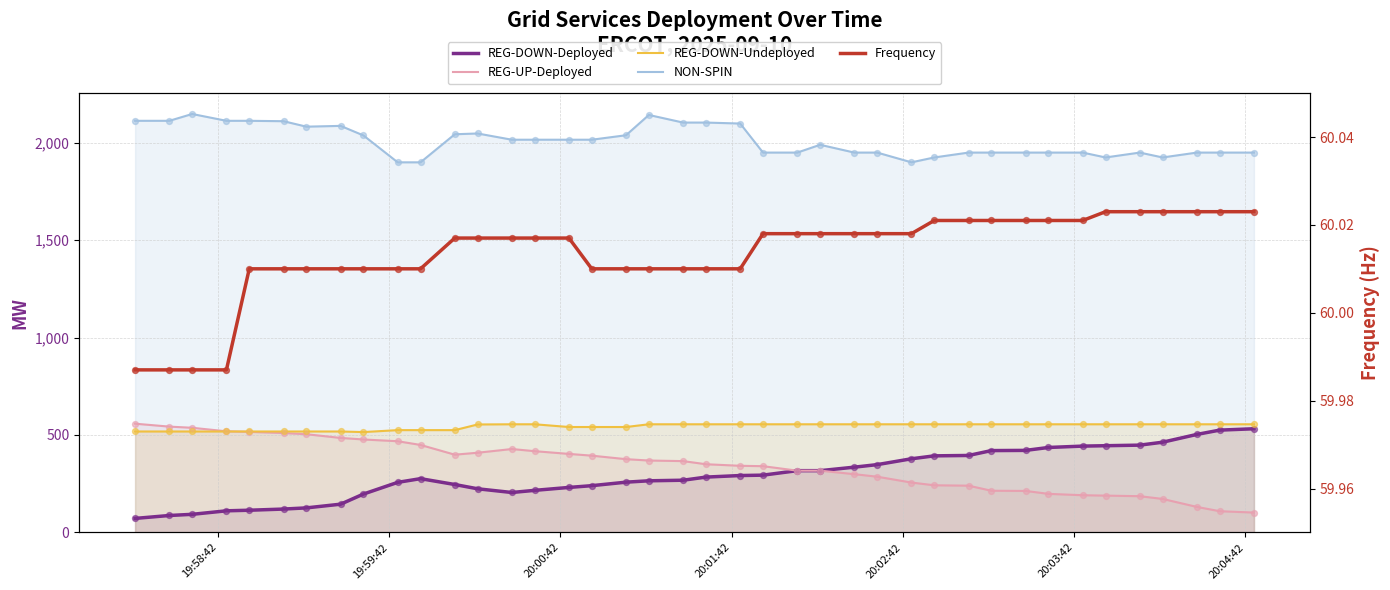

Which series contains the highest Y value?

NON-SPIN